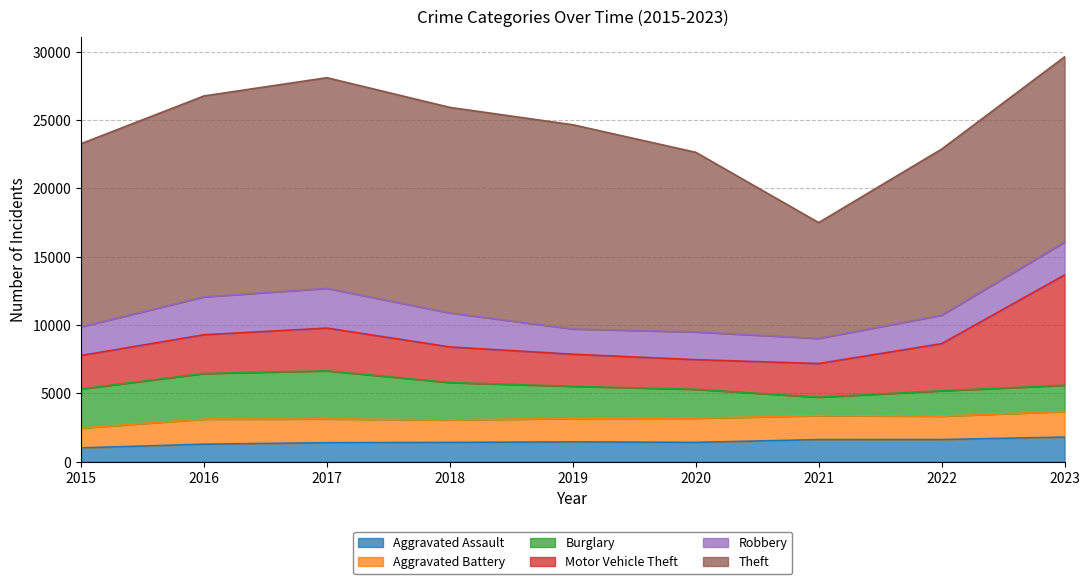

What is the sum of the Robbery values at 2018 and 2019?

4339